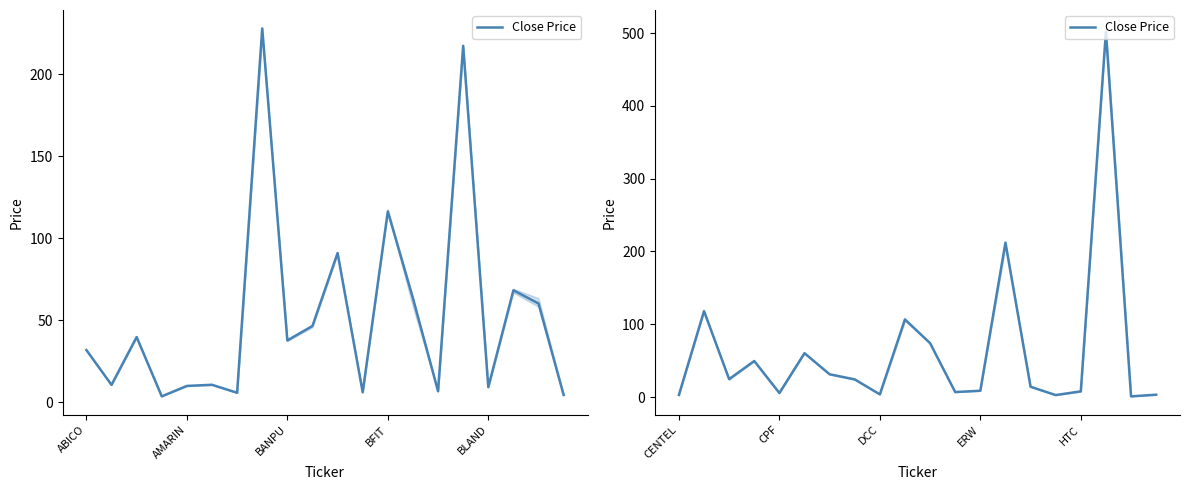

What is the smallest value displayed?

1.0